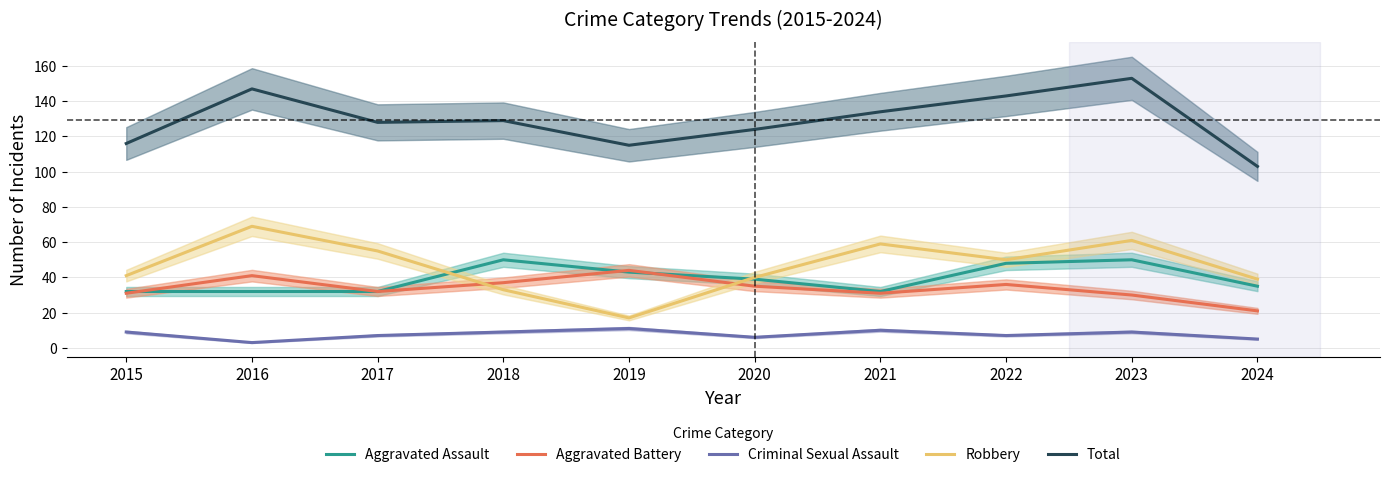

Rank the series by their maximum value, from lowest to highest.

Criminal Sexual Assault, Aggravated Battery, Aggravated Assault, Robbery, Total